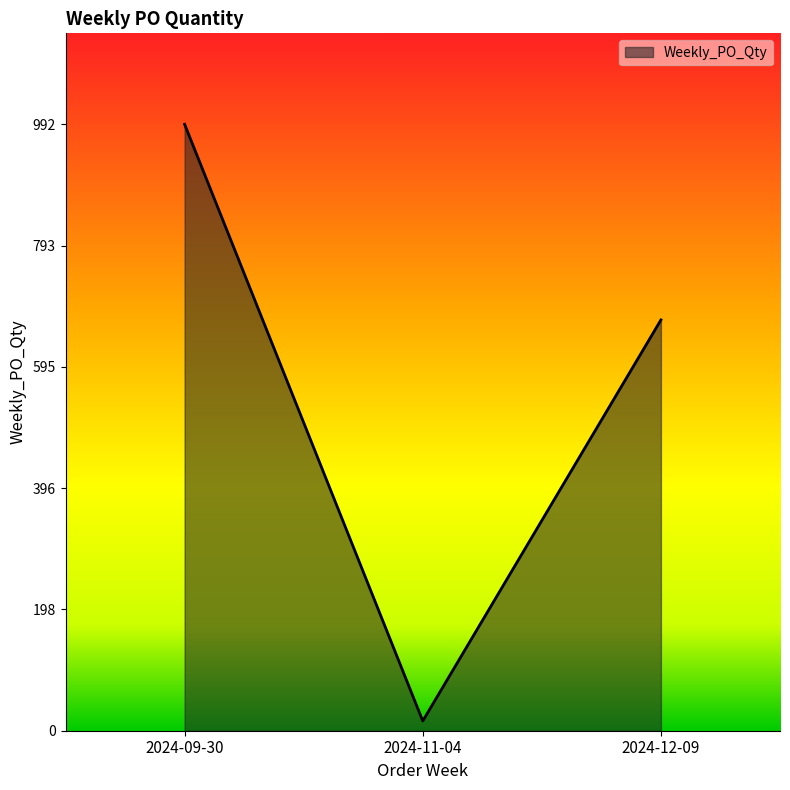

What is the difference between the values at 2024-09-30 and 2024-12-09?

320